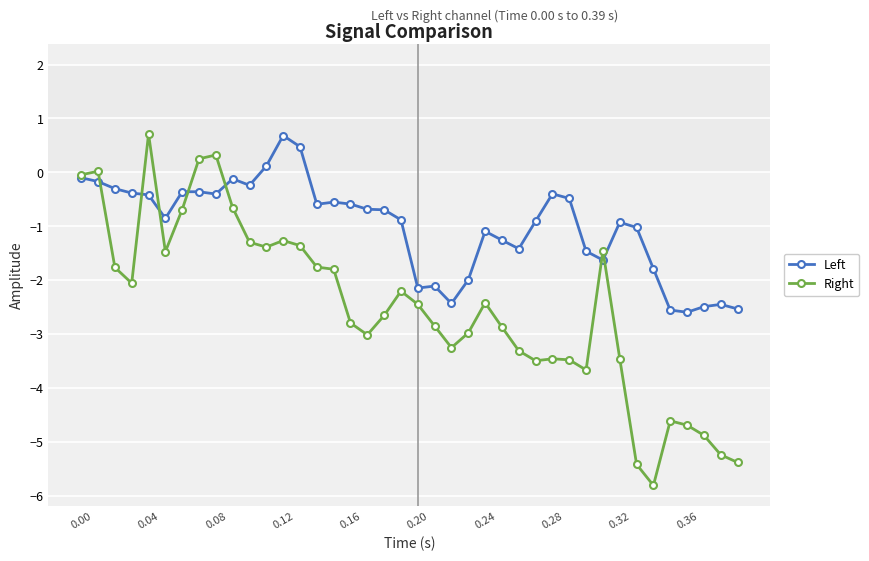

Which series has the largest total across all categories?

Left